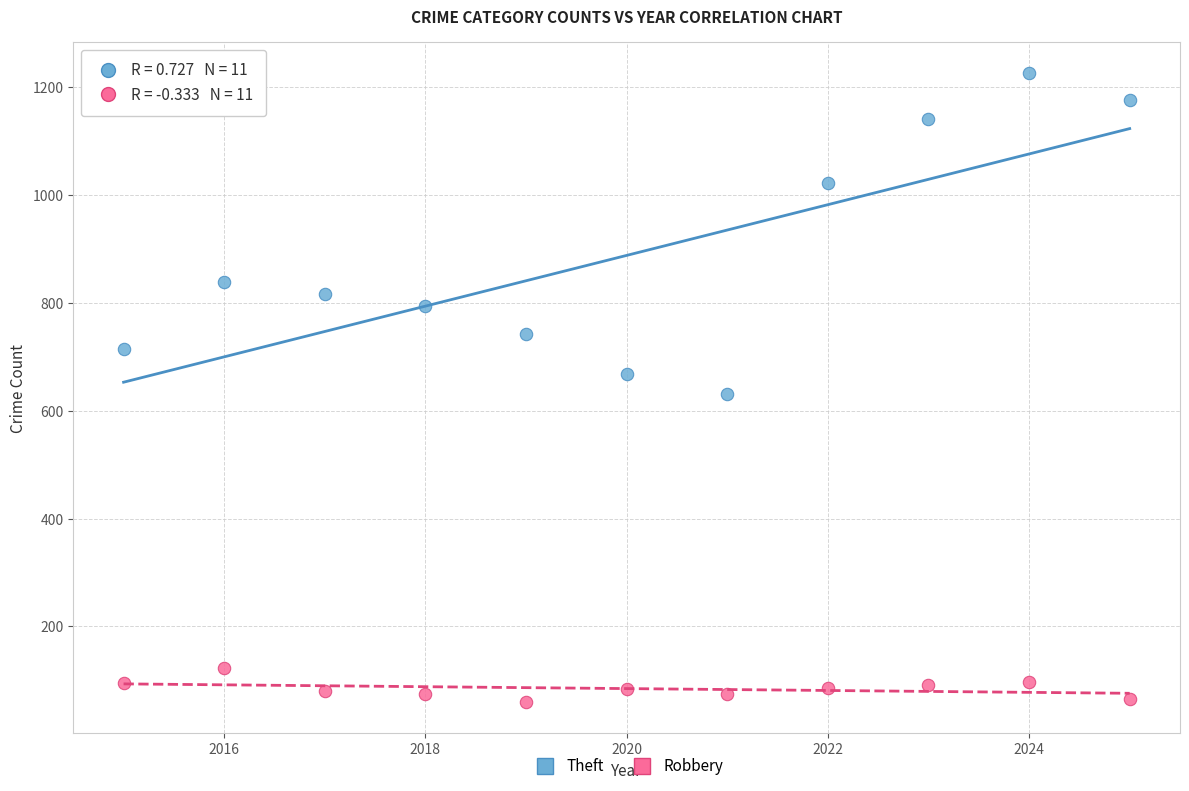

Which series has the largest Y range (max minus min)?

Theft